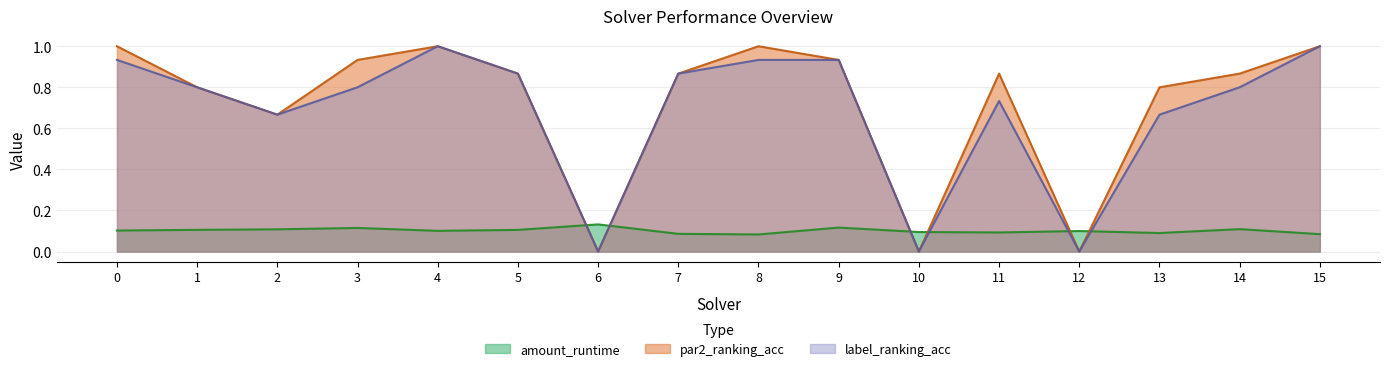

Where is par2_ranking_acc nearest to the value 0?

6